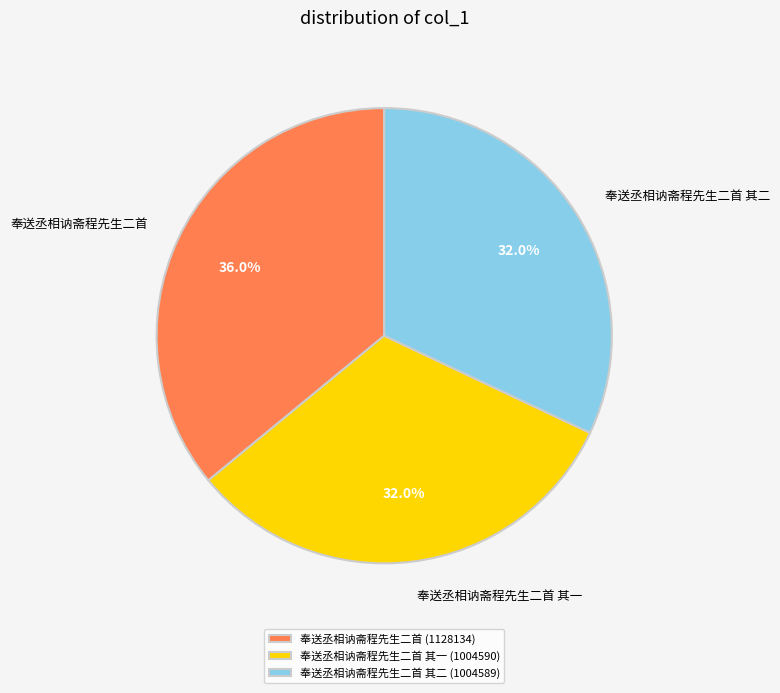

Count the number of slices in the pie.

3